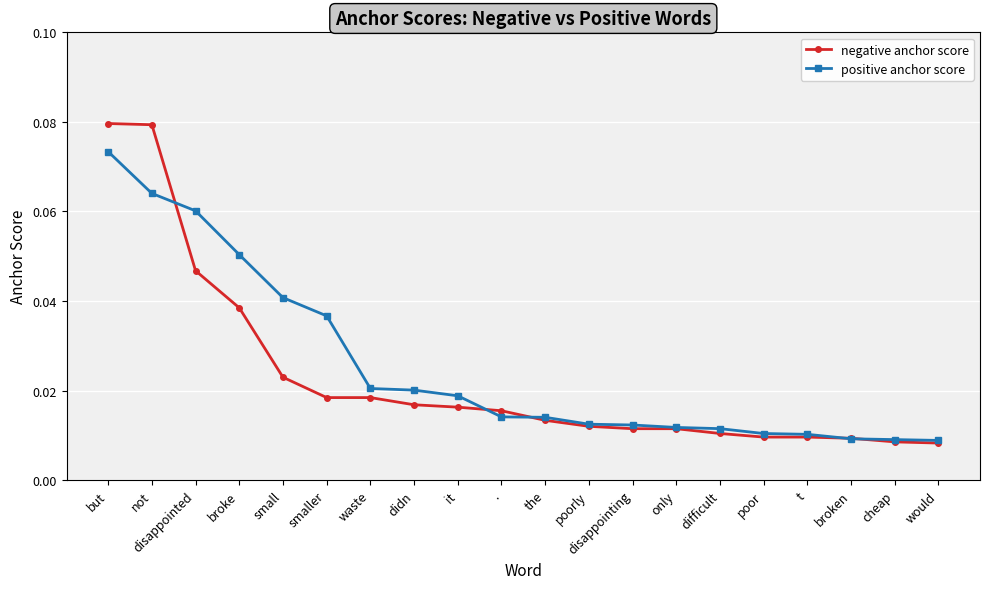

What is the label of the 3rd point from the left?

disappointed